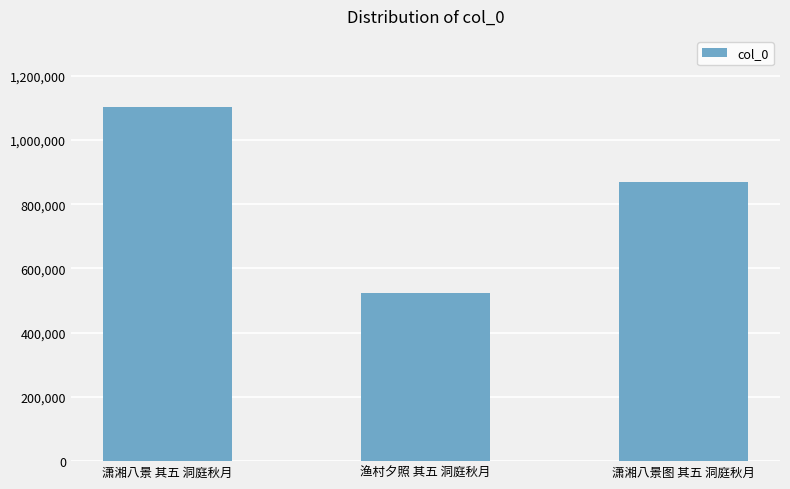

List the labels in order of value, largest first.

潇湘八景 其五 洞庭秋月, 潇湘八景图 其五 洞庭秋月, 渔村夕照 其五 洞庭秋月